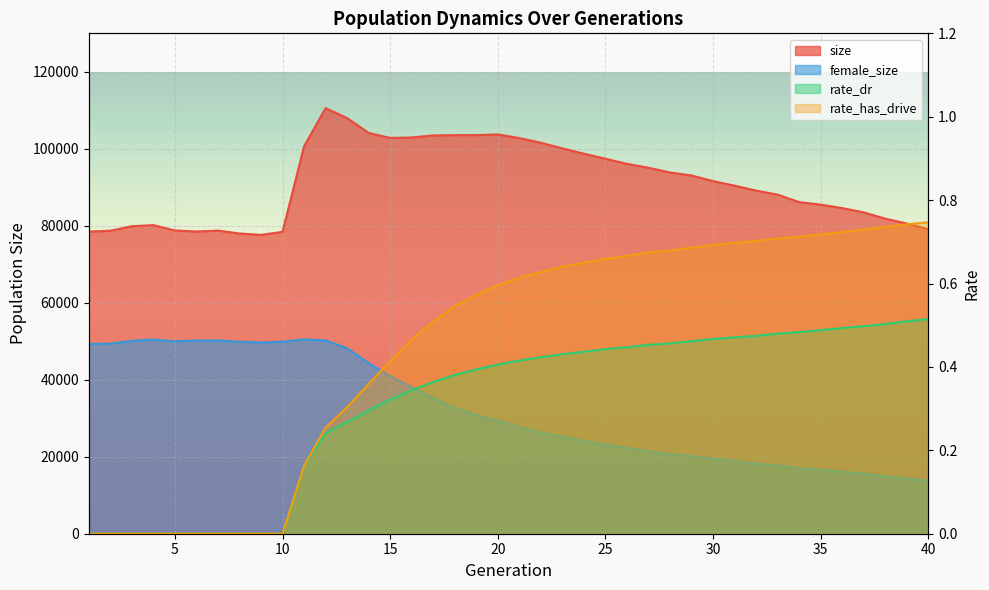

True or false: female_size and size cross at least once.

False